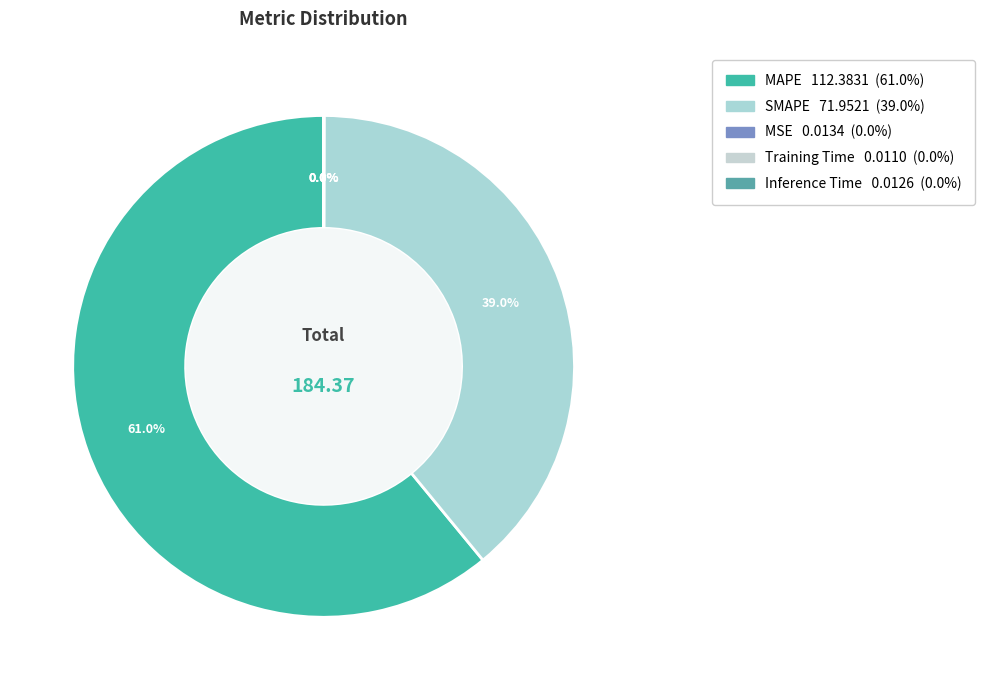

Count the number of slices in the pie.

5